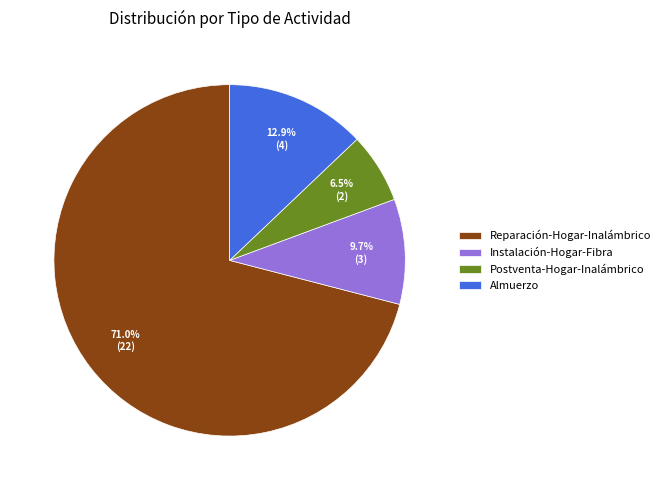

Approximately how many times larger is the value at Reparación-Hogar-Inalámbrico compared to Almuerzo?

5.5